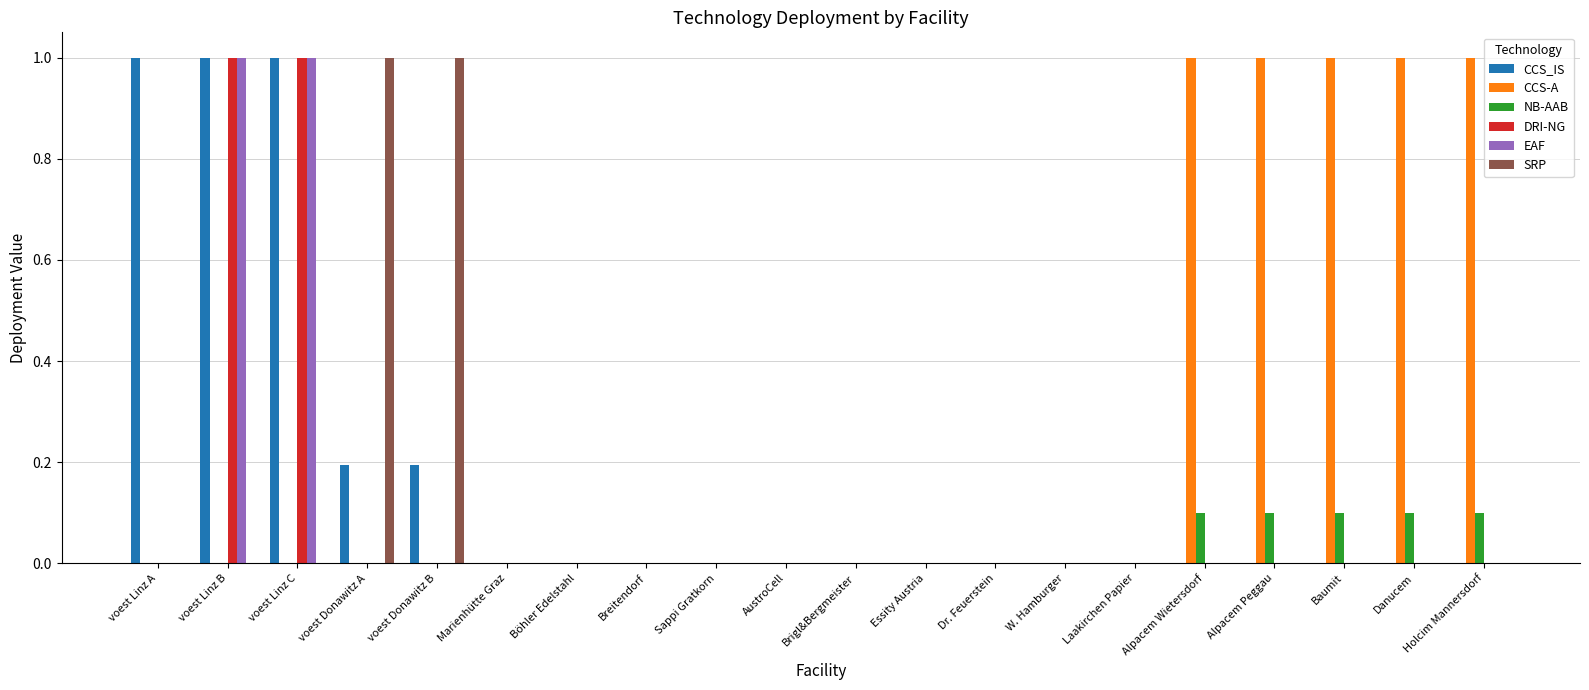

Count the number of categories in the chart.

20